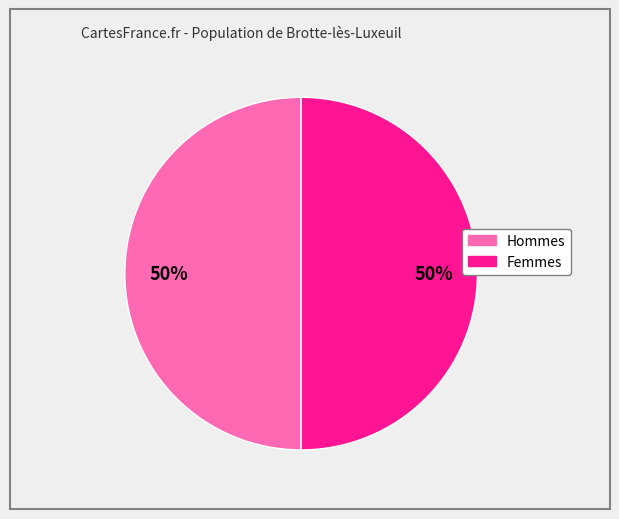

To the nearest percent, what is the average slice percentage?

50%